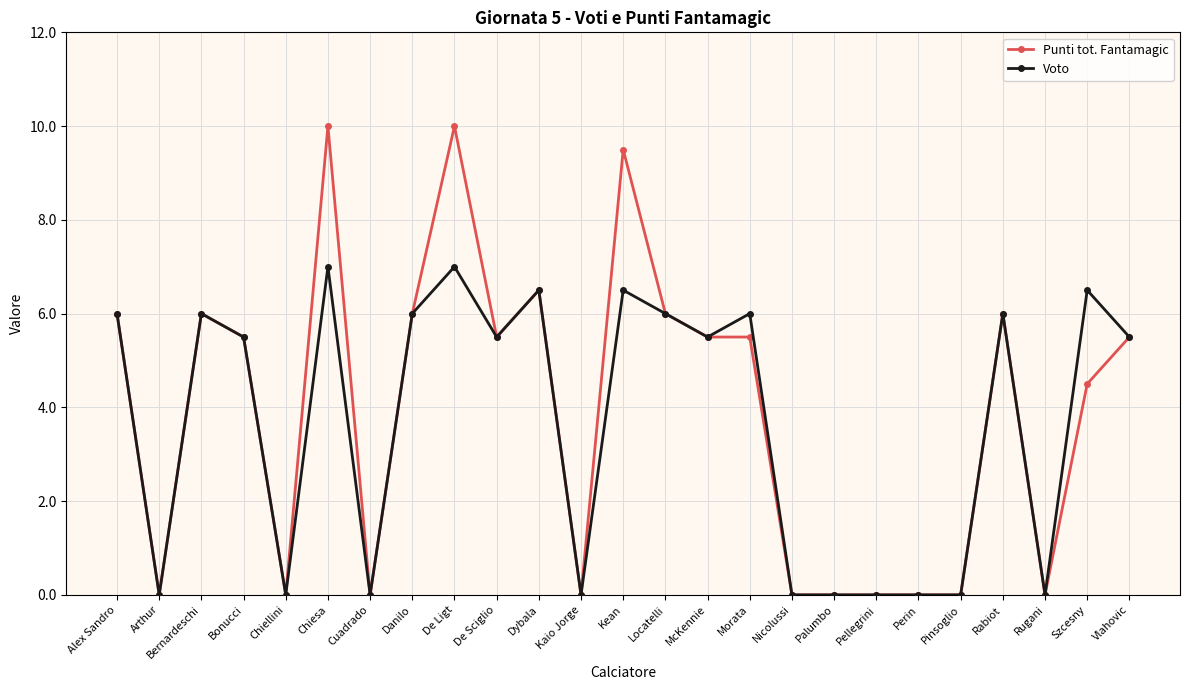

Does the chart have visible grid lines?

Yes